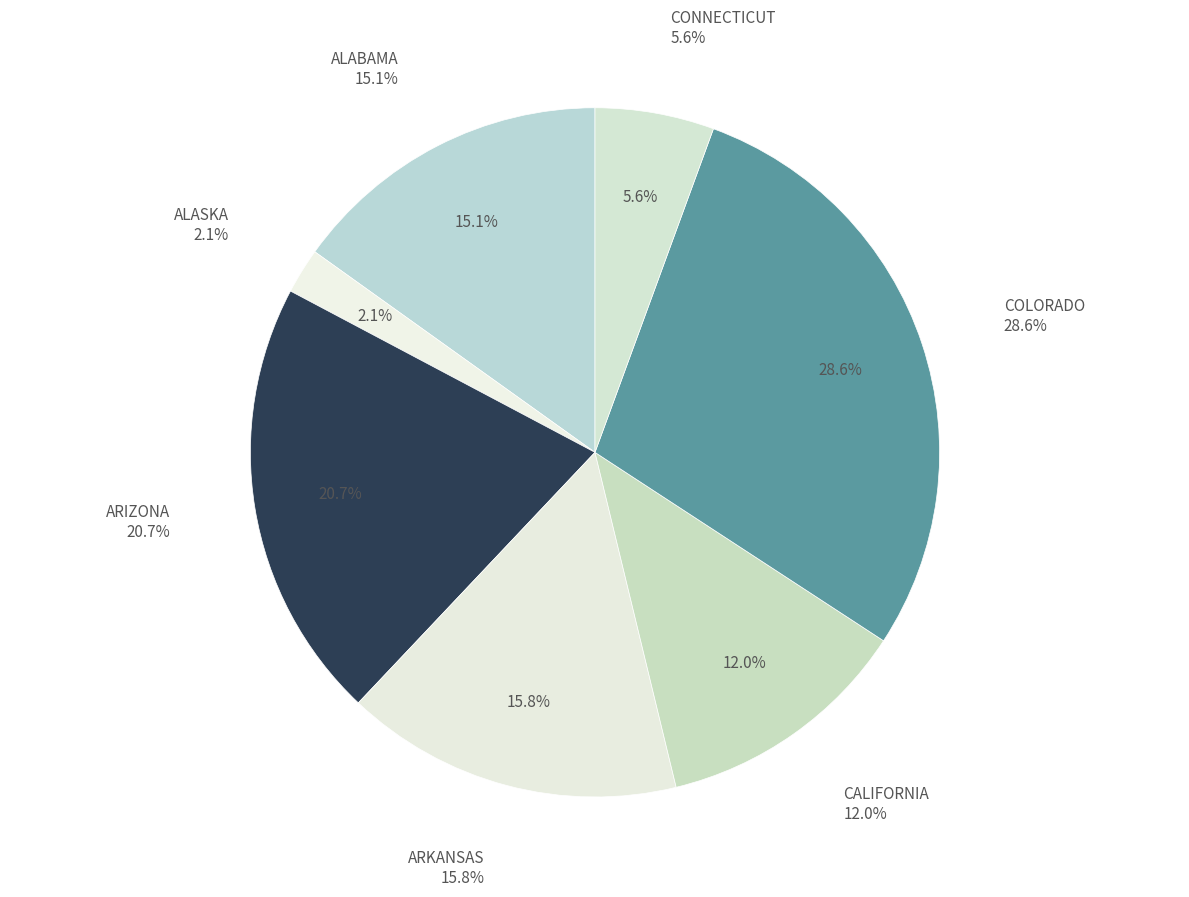

What percentage is the ARKANSAS slice, to the nearest percent?

16%